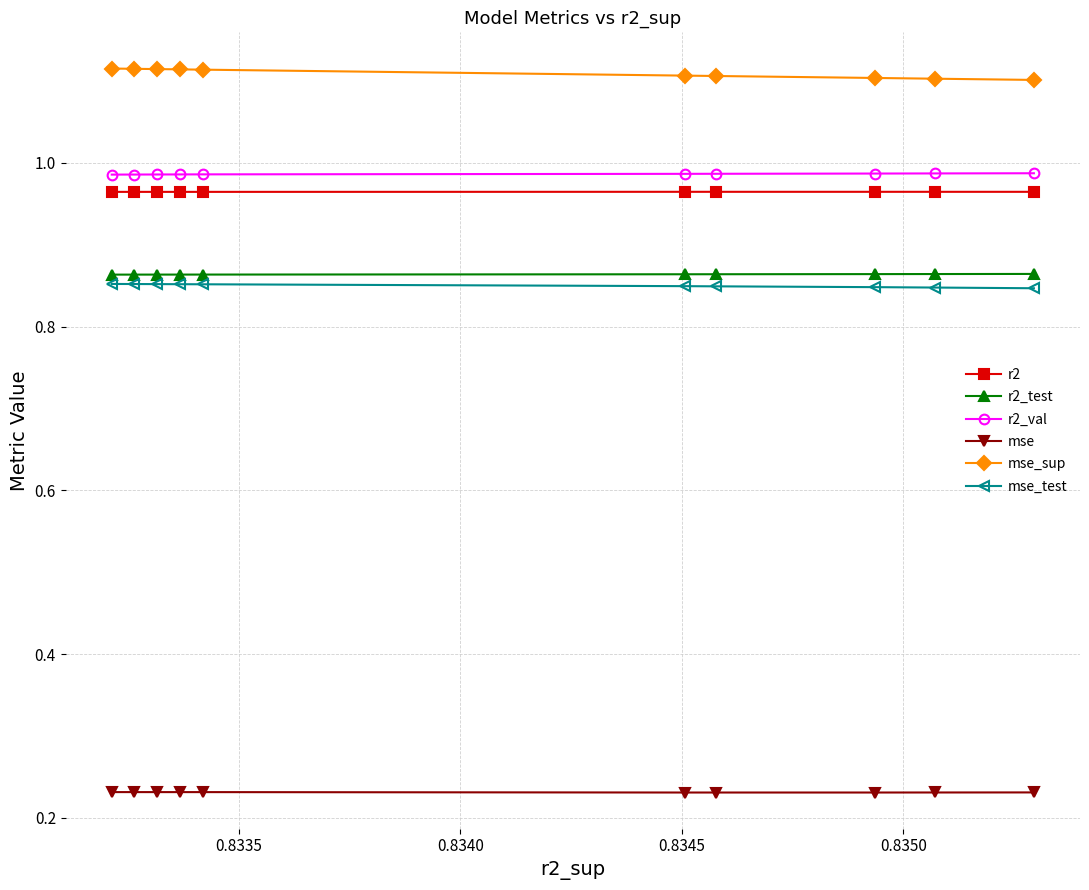

What is the value of the mse_test point at the 9th from the left?

0.9